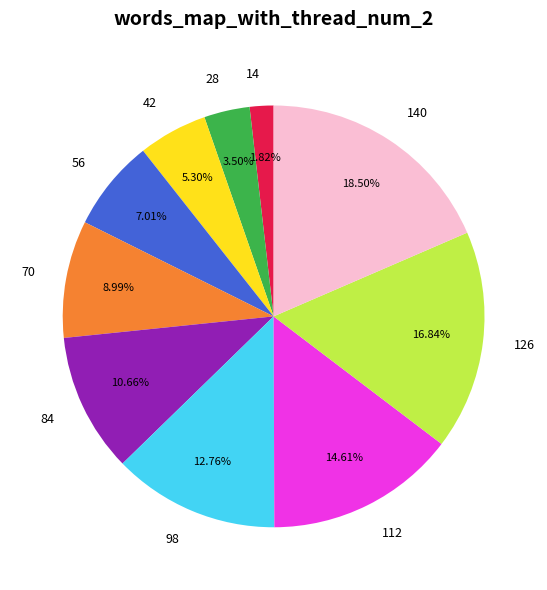

Rank the categories by value from lowest to highest.

14, 28, 42, 56, 70, 84, 98, 112, 126, 140